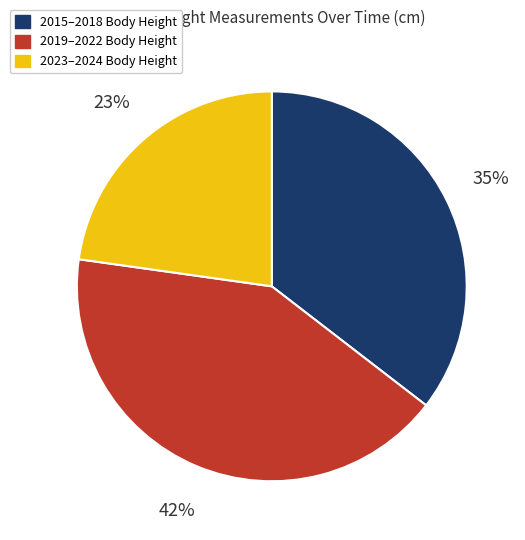

Count the number of slices in the pie.

3